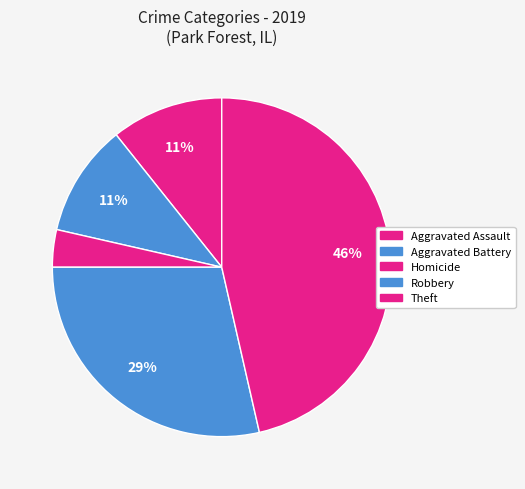

How many slices are in this pie chart?

5